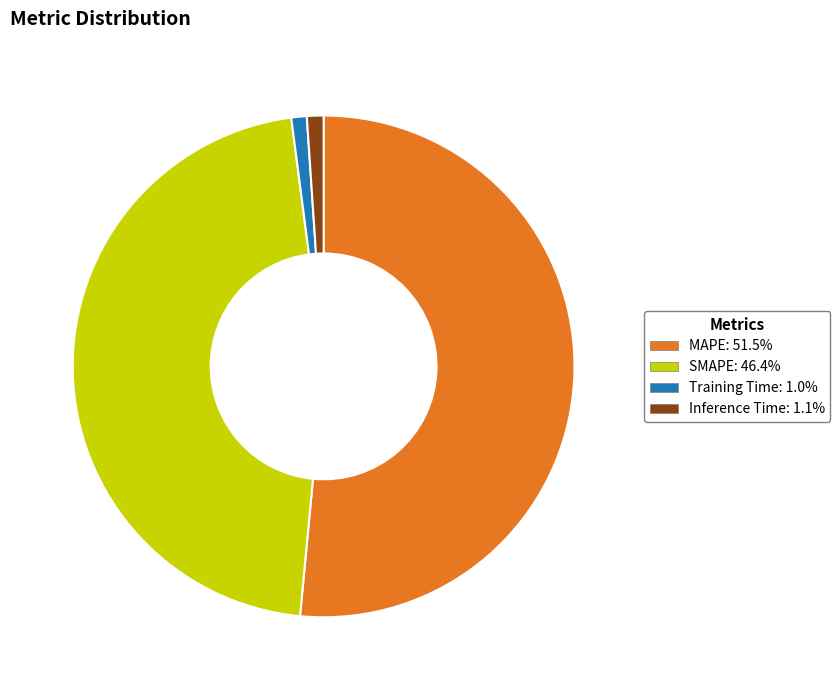

Do Inference Time: 1.1% and SMAPE: 46.4% together represent more than half of the pie?

No